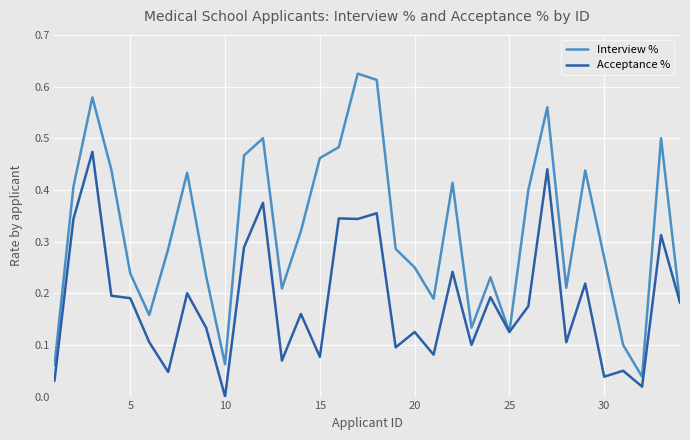

Rank the series by their average value, from highest to lowest.

Interview %, Acceptance %